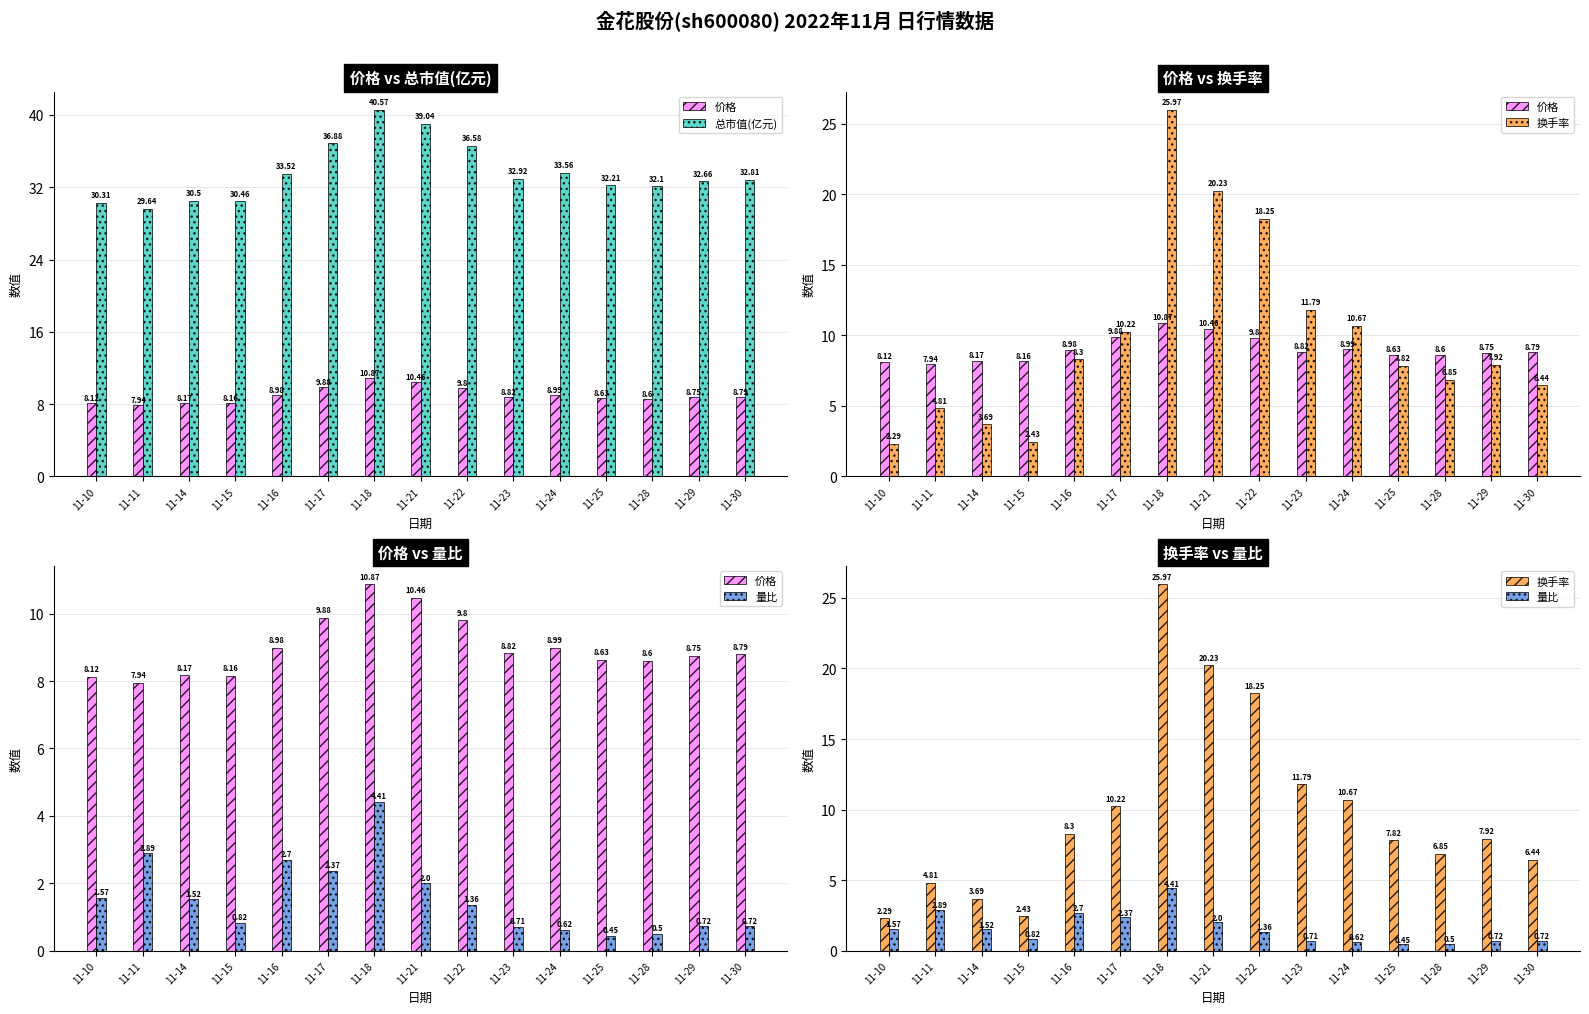

How many categories are shown in the chart?

15